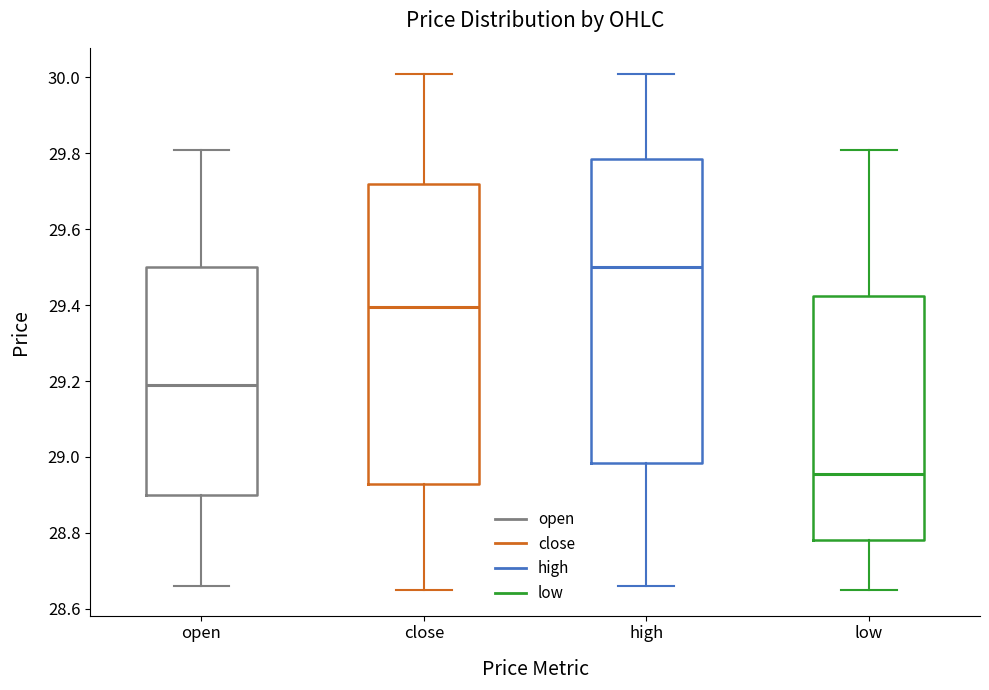

Which box has the highest median line?

high